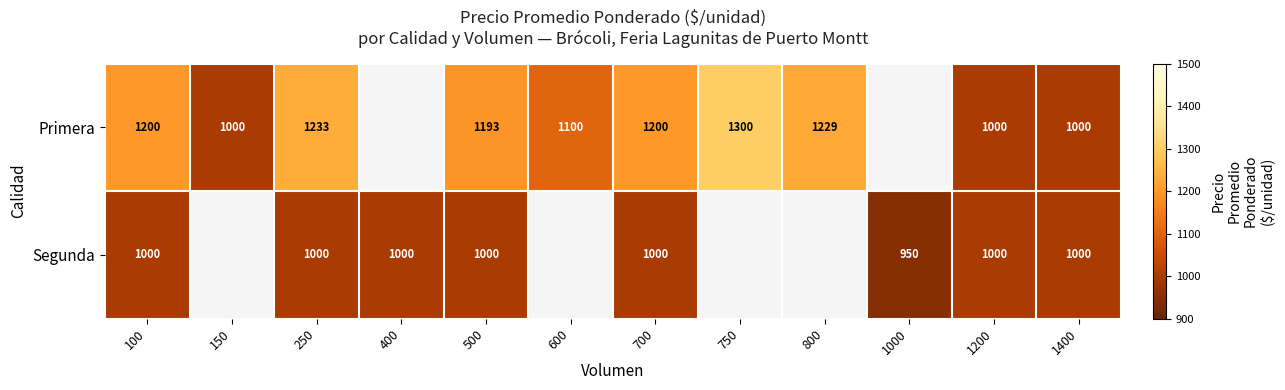

What is the total value across all series at 1400?

2000